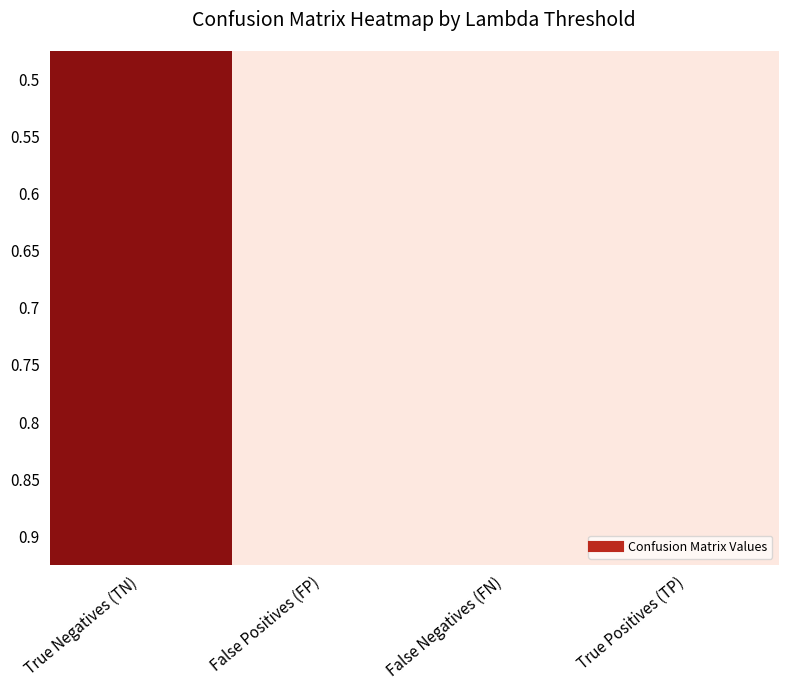

Count the number of categories in the chart.

4